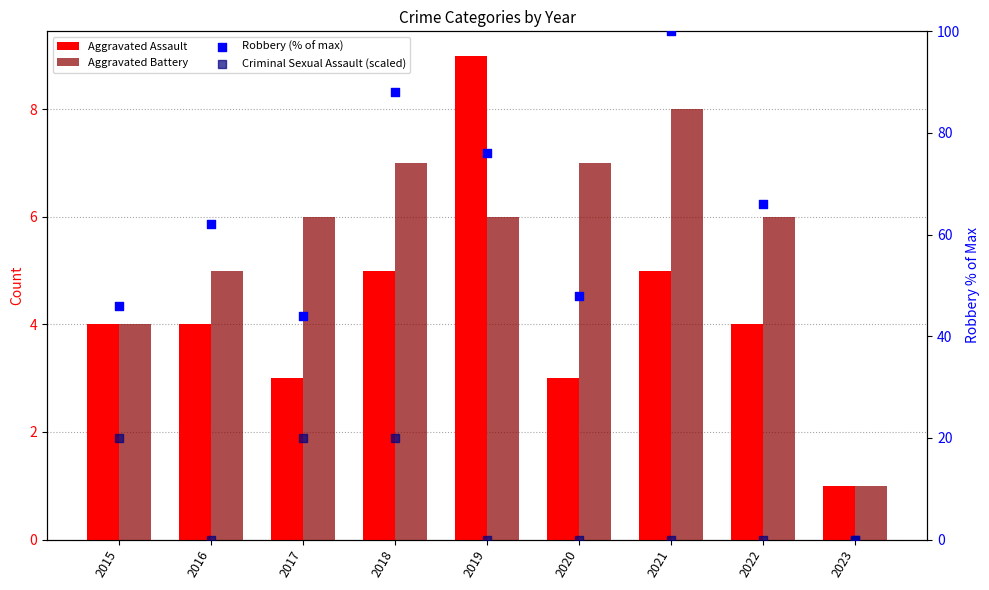

Which series reaches the minimum Y coordinate?

Robbery (% of max)